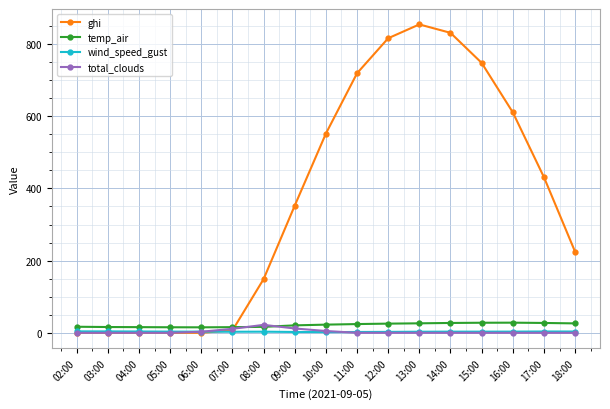

Is it true that ghi equals 224.6 at 18:00?

True